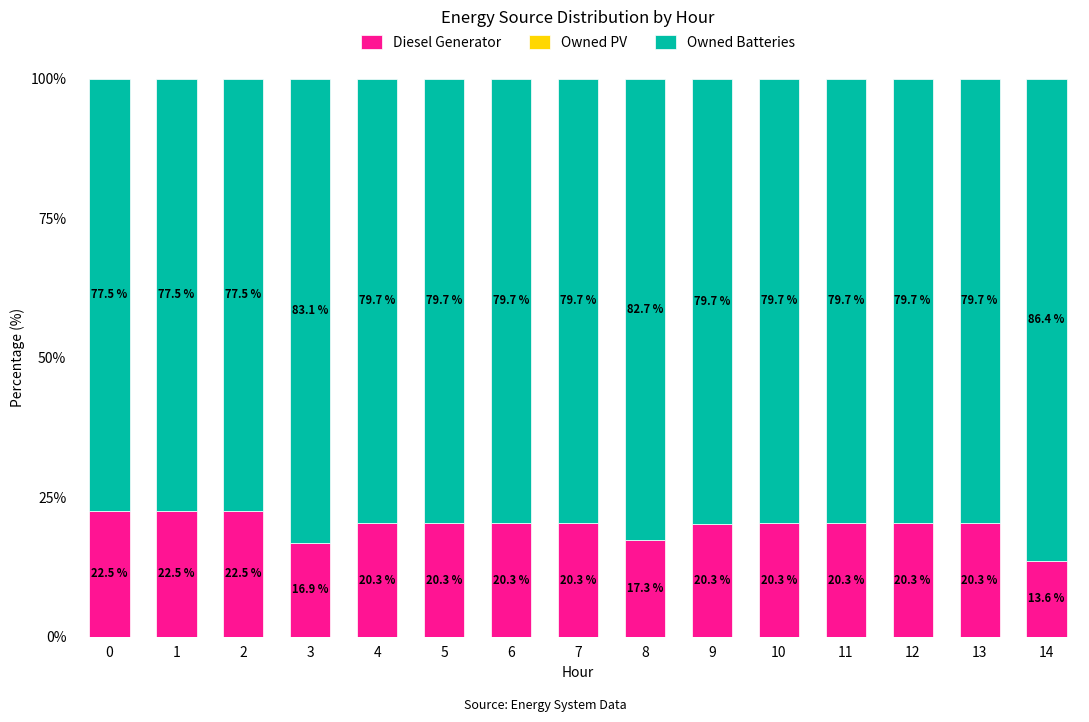

What is the total value across all series at 1?

100.0